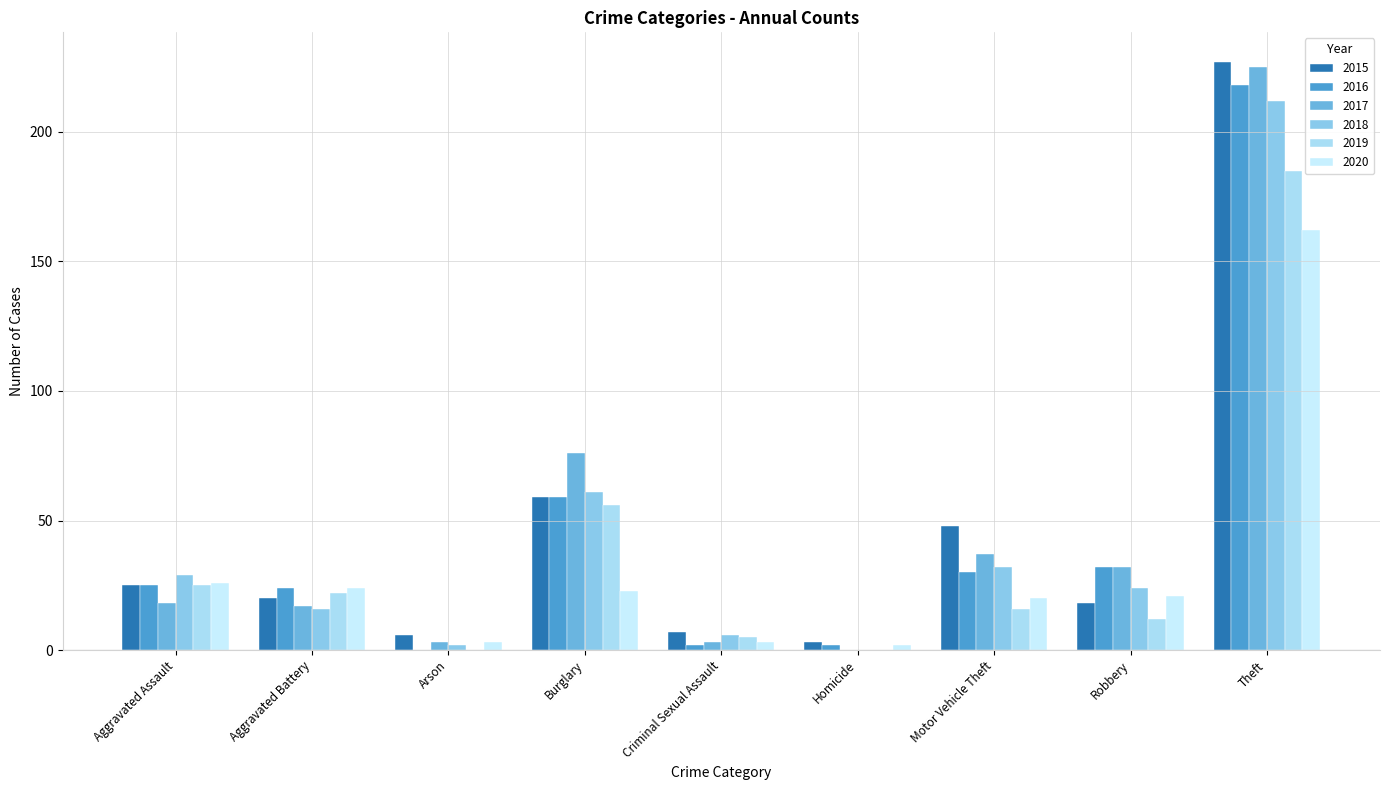

True or false: 2017 has a value of 13 at Motor Vehicle Theft.

False